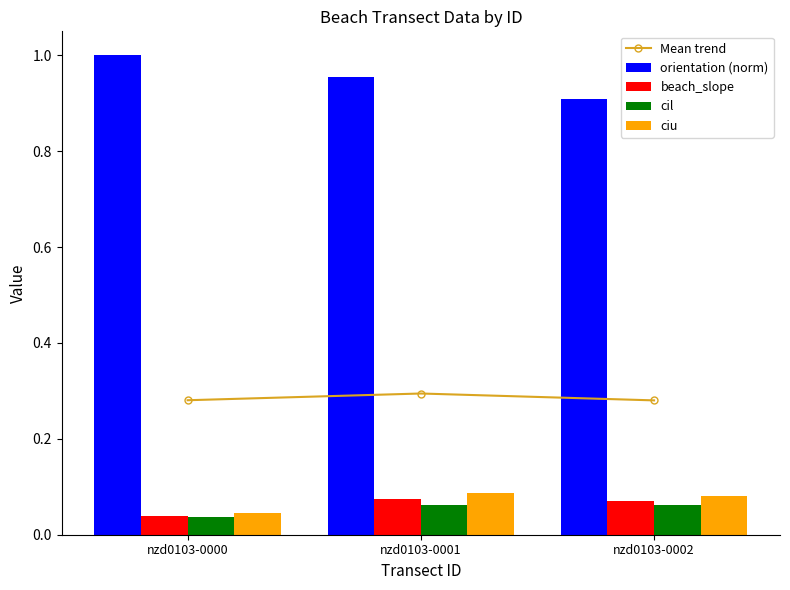

Reading left to right, what are all the values shown in this chart?

Mean trend: 0.3	0.3	0.3
orientation (norm): 1.0	1.0	0.9
beach_slope: 0.0	0.1	0.1
cil: 0.0	0.1	0.1
ciu: 0.0	0.1	0.1